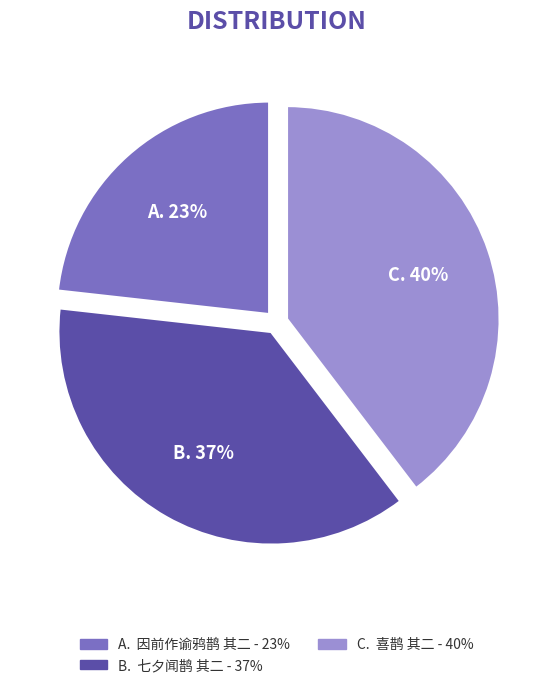

How many segments does this pie chart have?

3